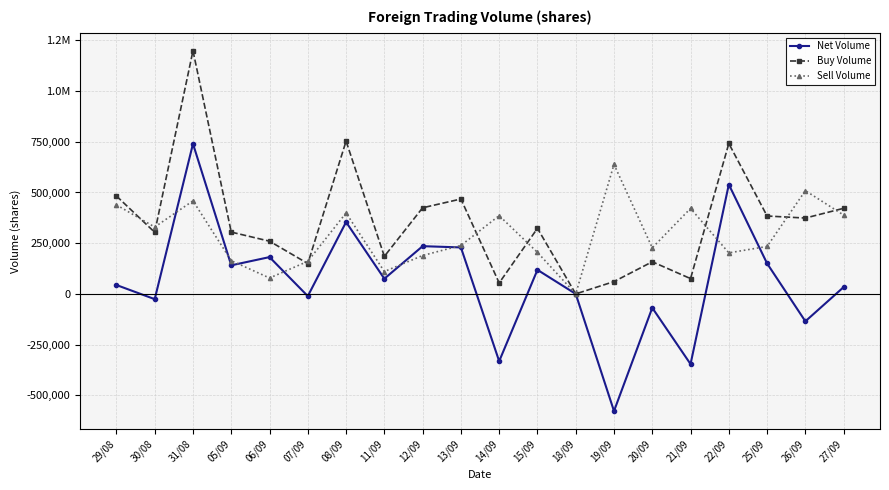

What are all the series names shown in the legend?

Net Volume, Buy Volume, Sell Volume